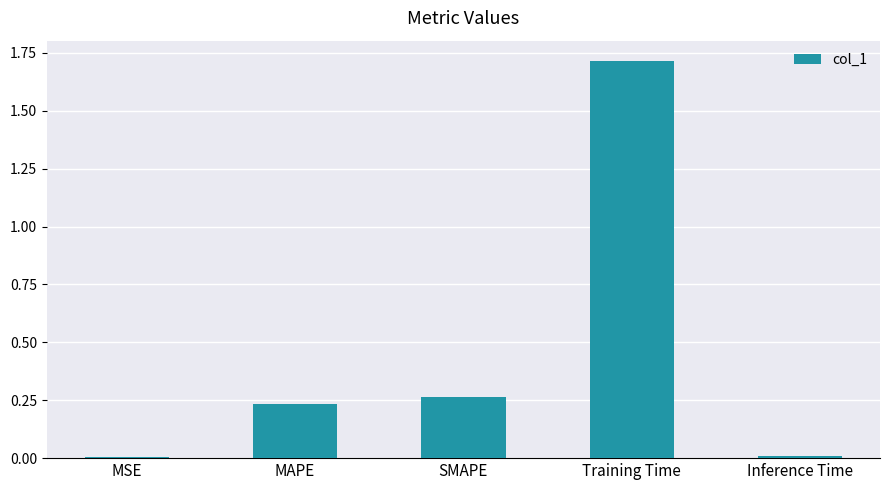

Which category has the highest value across all series?

Training Time